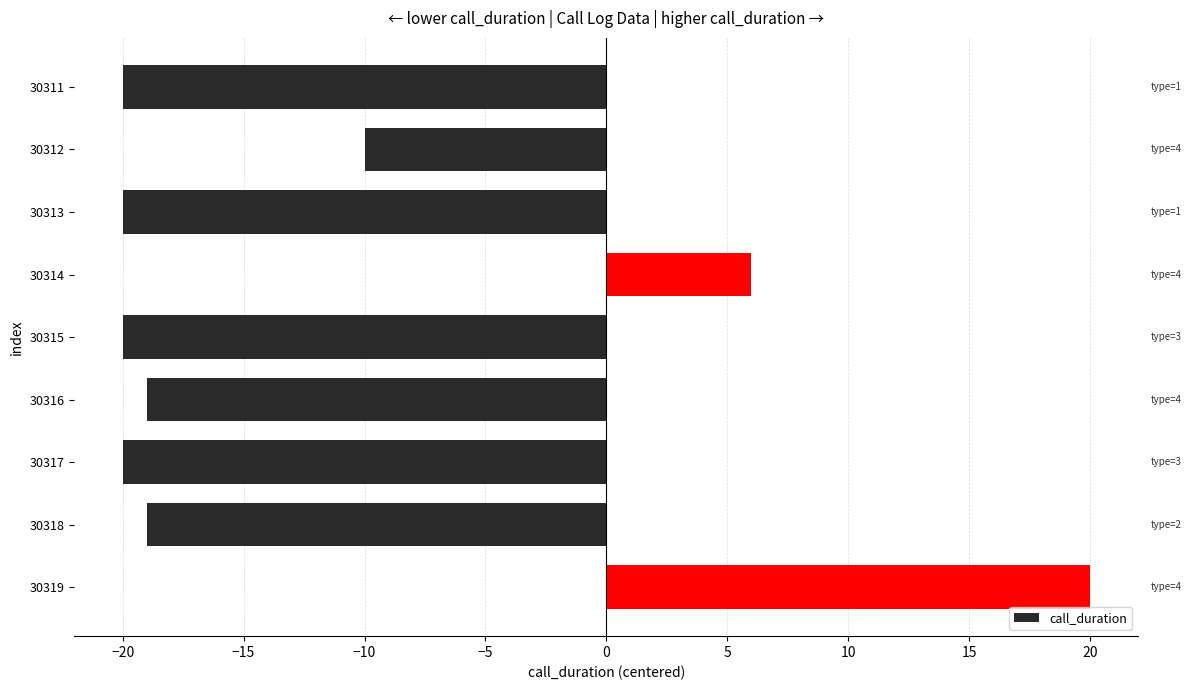

Which has a higher value, 30316 or 30311?

30316